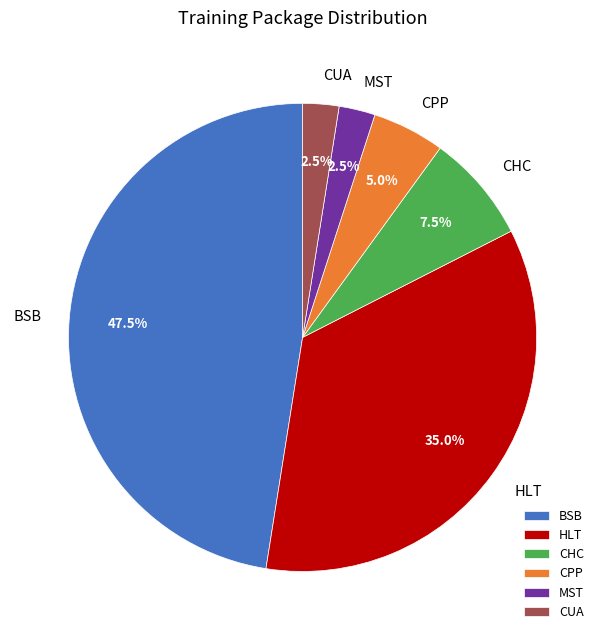

To the nearest percent, what is the difference between the largest and smallest slice percentages?

45%